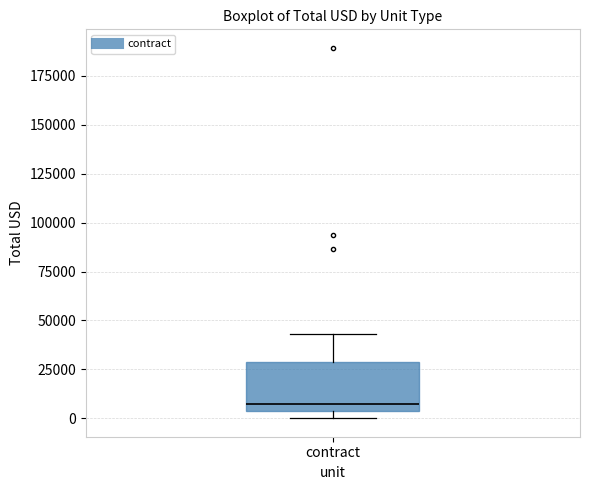

Transcribe this box plot: give where the median line is, the range the box spans, and where the two whiskers end, as read against the y-axis. The values are not printed on the chart, so give them approximately, as read against the axis.

median 5000 (just above the box's lower edge), box 5000 to 30000, whiskers 0 to 45000